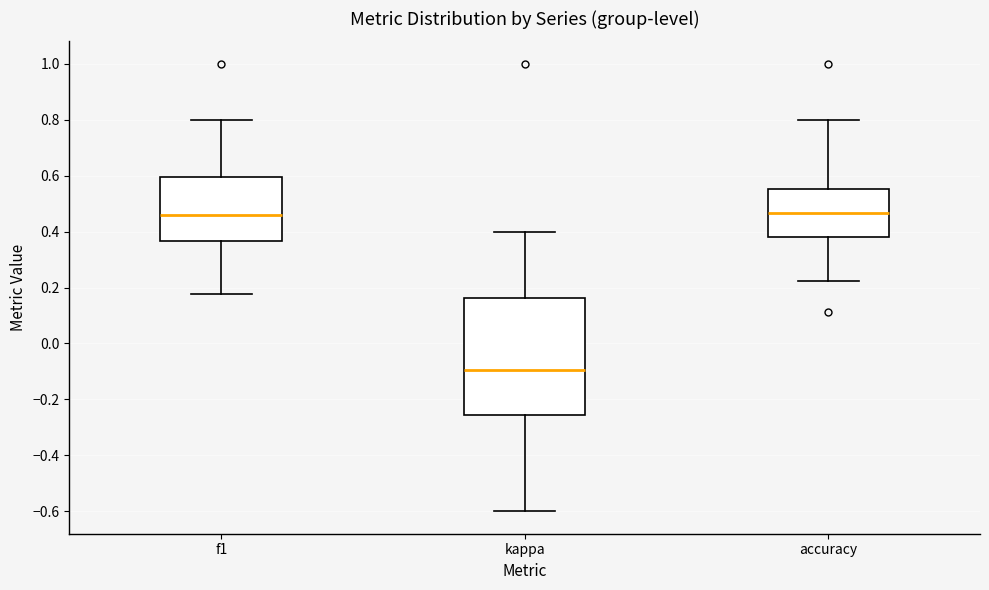

Where does the upper whisker of the box for accuracy end on the y-axis? The values are not printed on the chart, so give them approximately, as read against the axis.

0.80